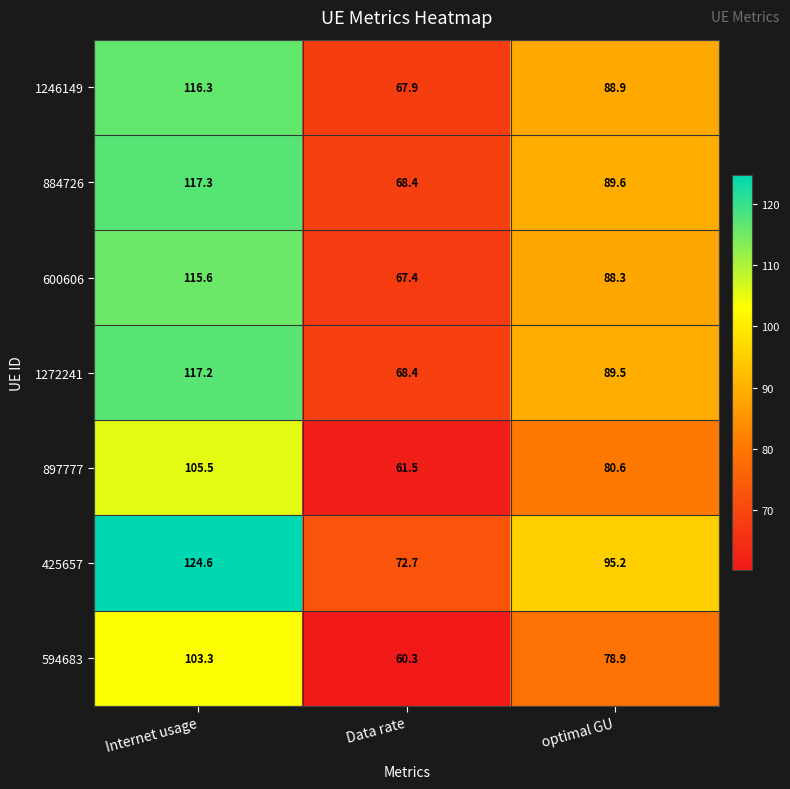

True or false: 600606 has a value of 88.3 at optimal GU.

True